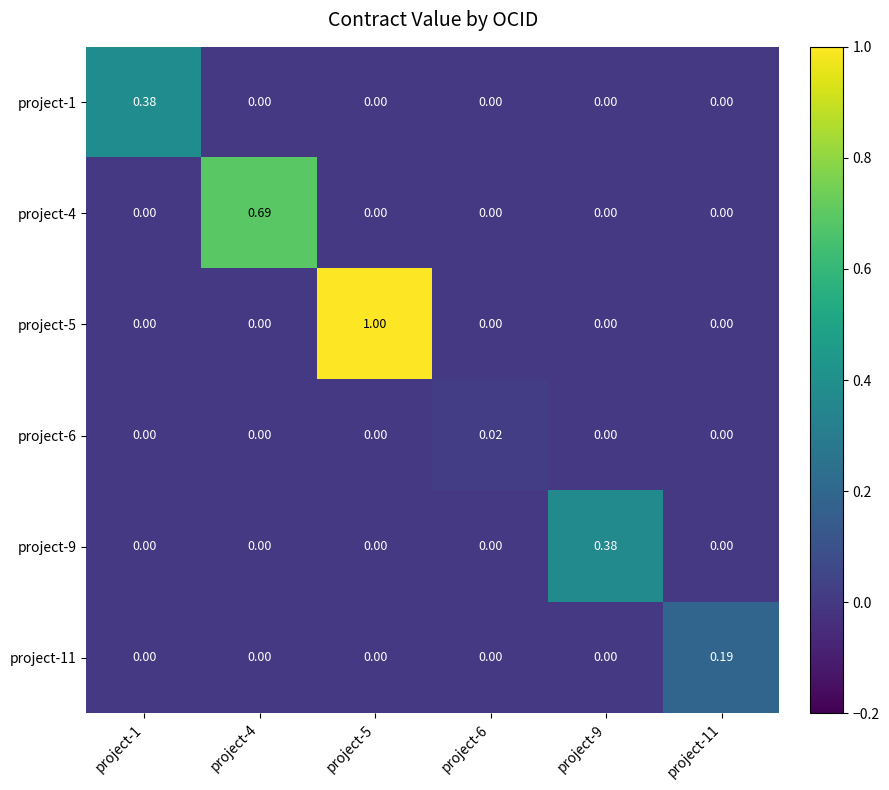

How many data points does each series have?

6